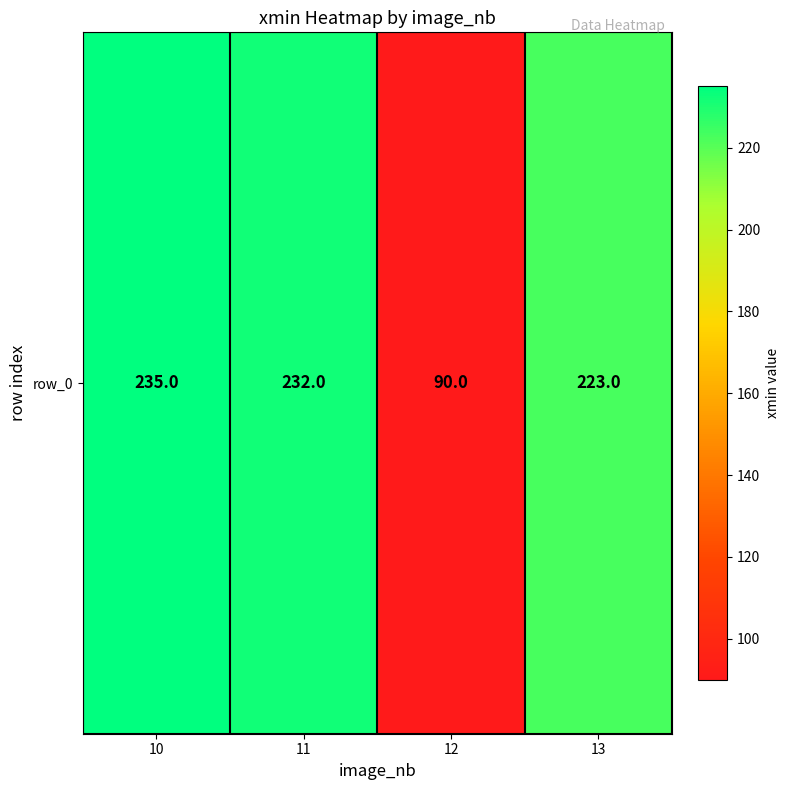

Where does the data first go above 232?

10